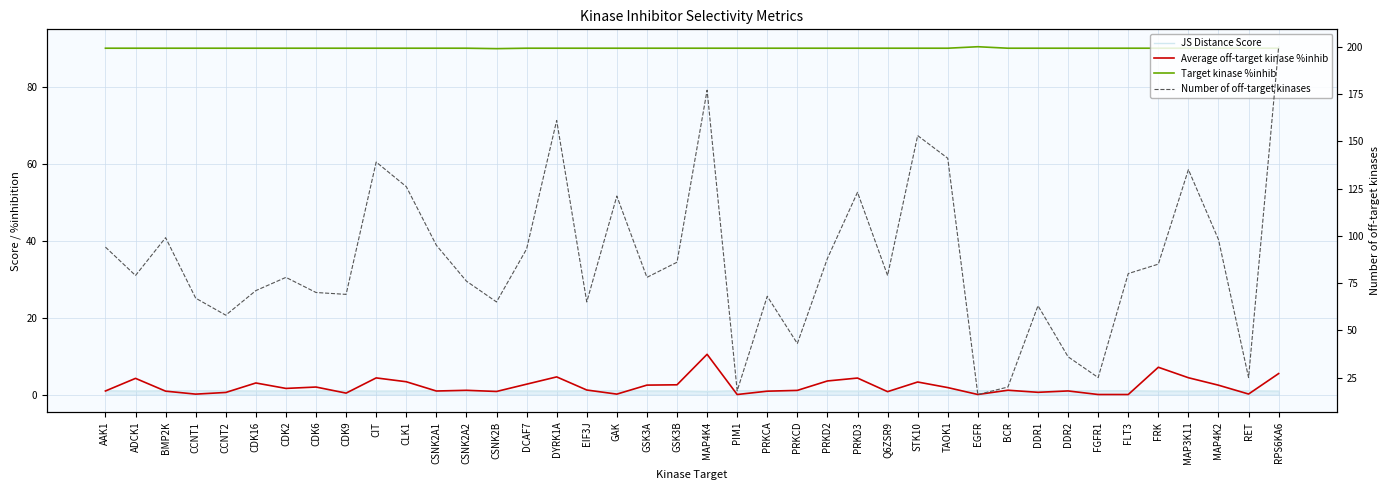

What value does the JS Distance Score series have at DCAF7?

0.9